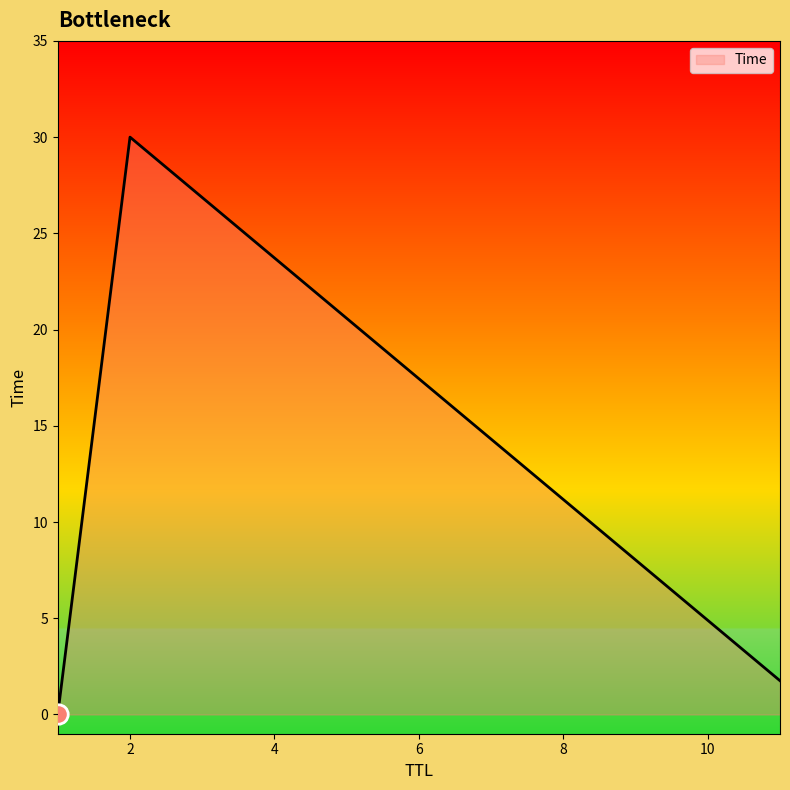

What is the greatest value displayed?

30.0